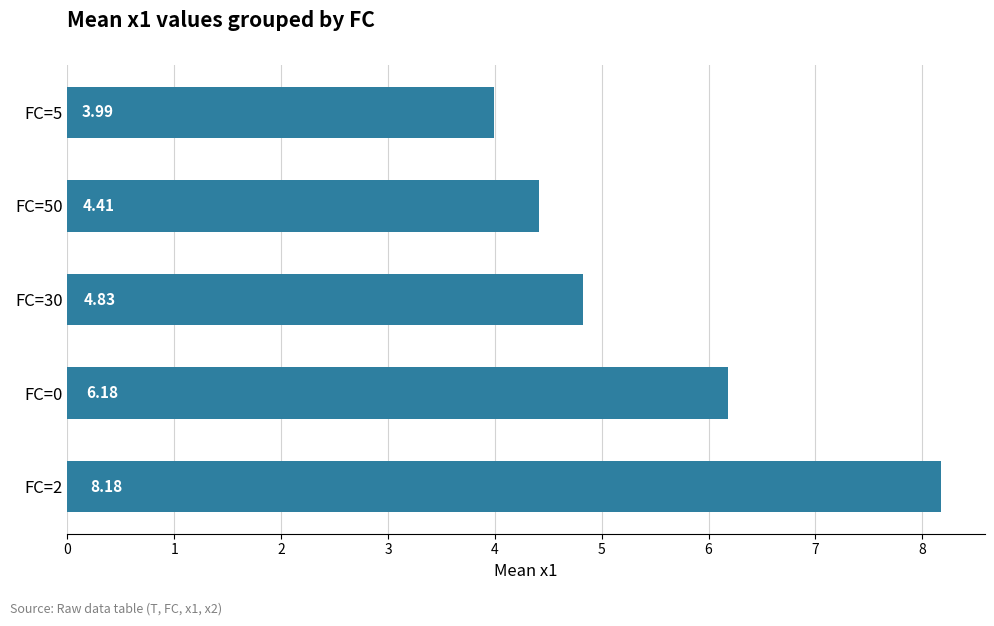

What is the sum of the values at FC=0 and FC=2?

14.4